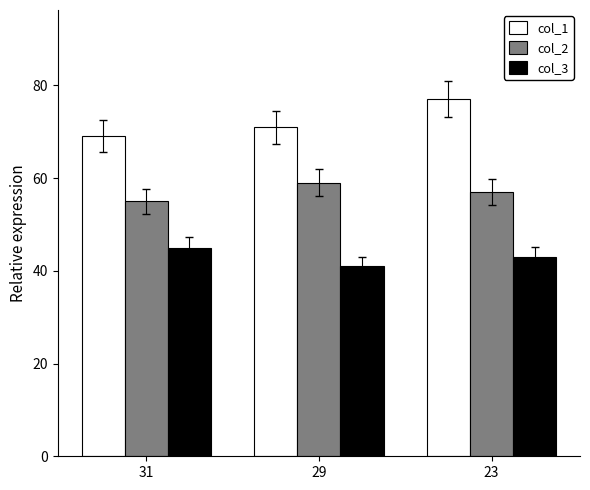

Reading left to right, transcribe all the data shown in this chart.

col_1: 69	71	77
col_2: 55	59	57
col_3: 45	41	43